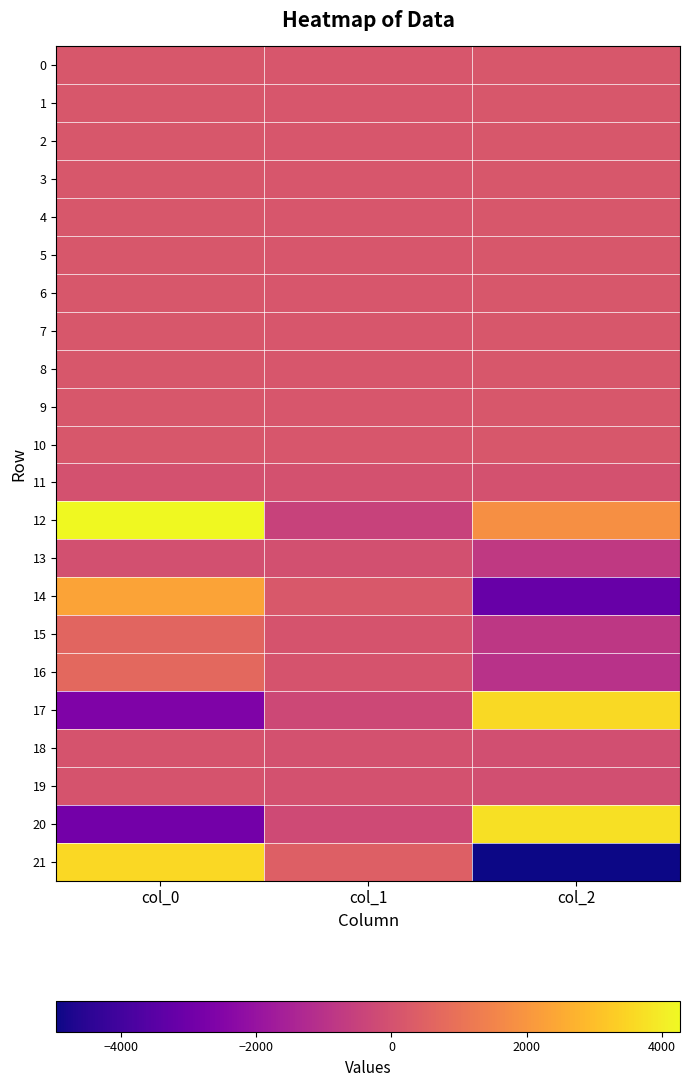

At col_0, list the series in order from smallest to largest.

20, 17, 13, 11, 19, 18, 10, 6, 9, 2, 0, 1, 5, 4, 3, 7, 8, 15, 16, 14, 21, 12